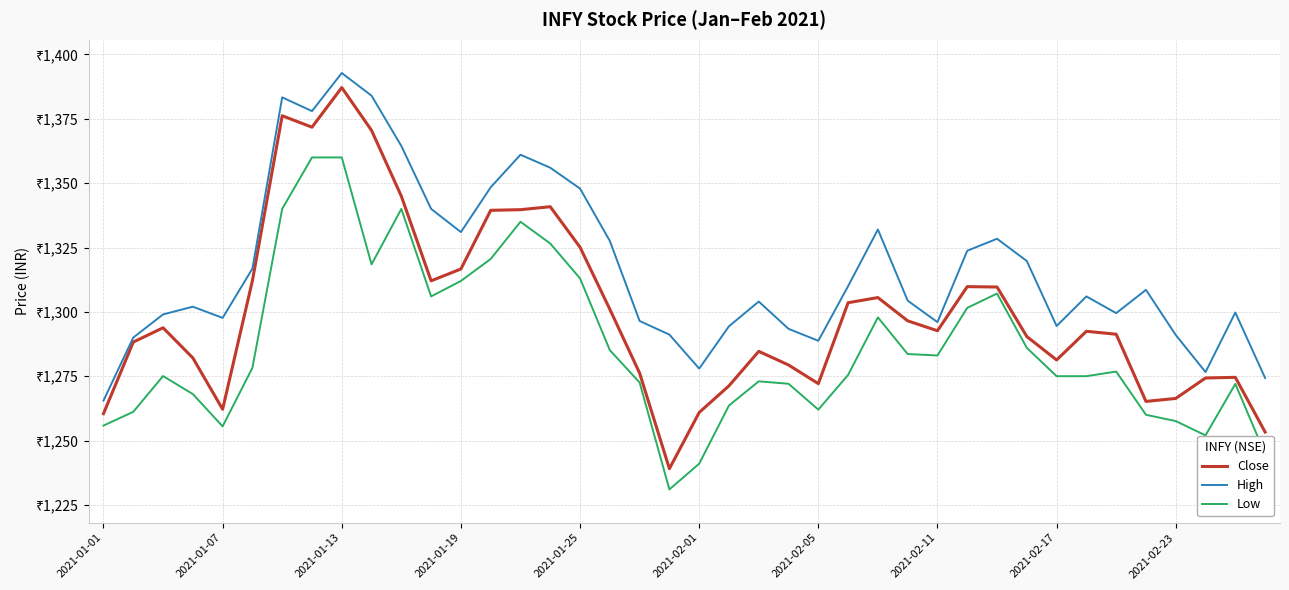

What are all the series names shown in the legend?

Close, High, Low